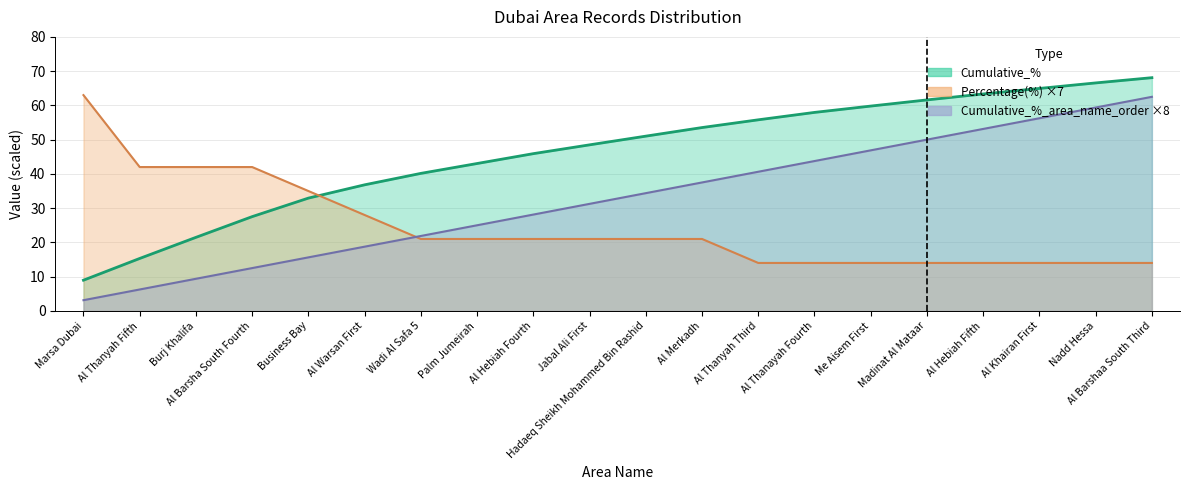

At which label is Cumulative_% closest to 38?

Al Warsan First